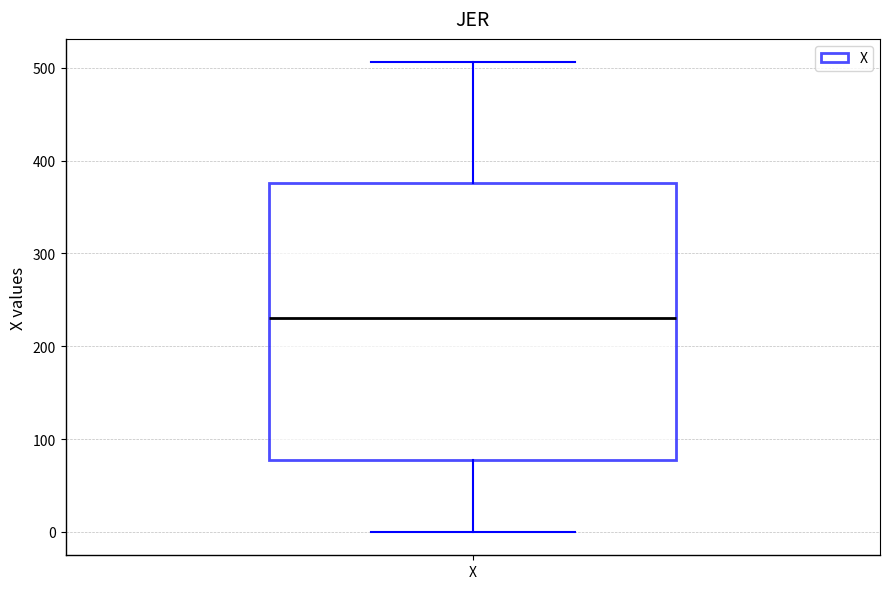

Where does the lower whisker of the box for X end on the y-axis? The values are not printed on the chart, so give them approximately, as read against the axis.

0